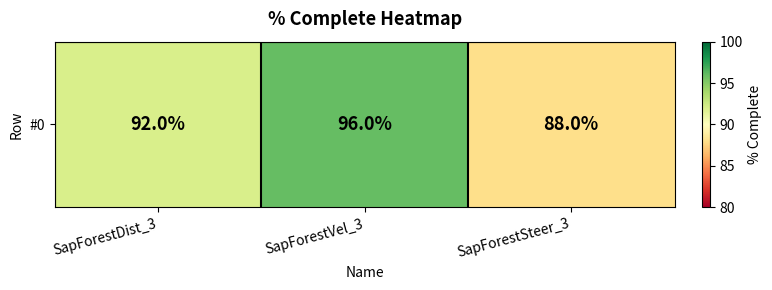

At which label is the value closest to 92?

SapForestDist_3